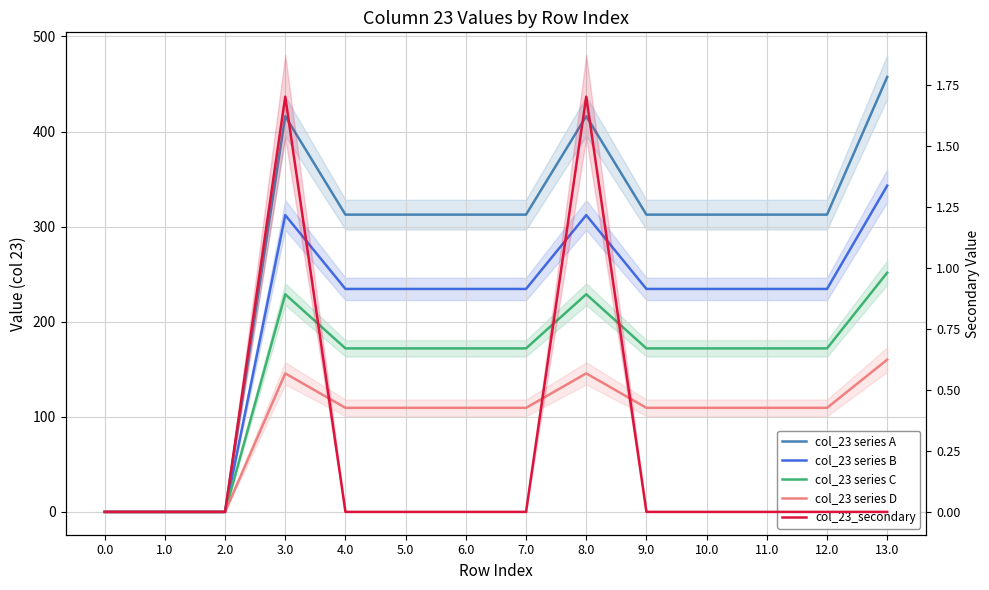

Rank the series by their maximum value, from lowest to highest.

col_23_secondary, col_23 series D, col_23 series C, col_23 series B, col_23 series A